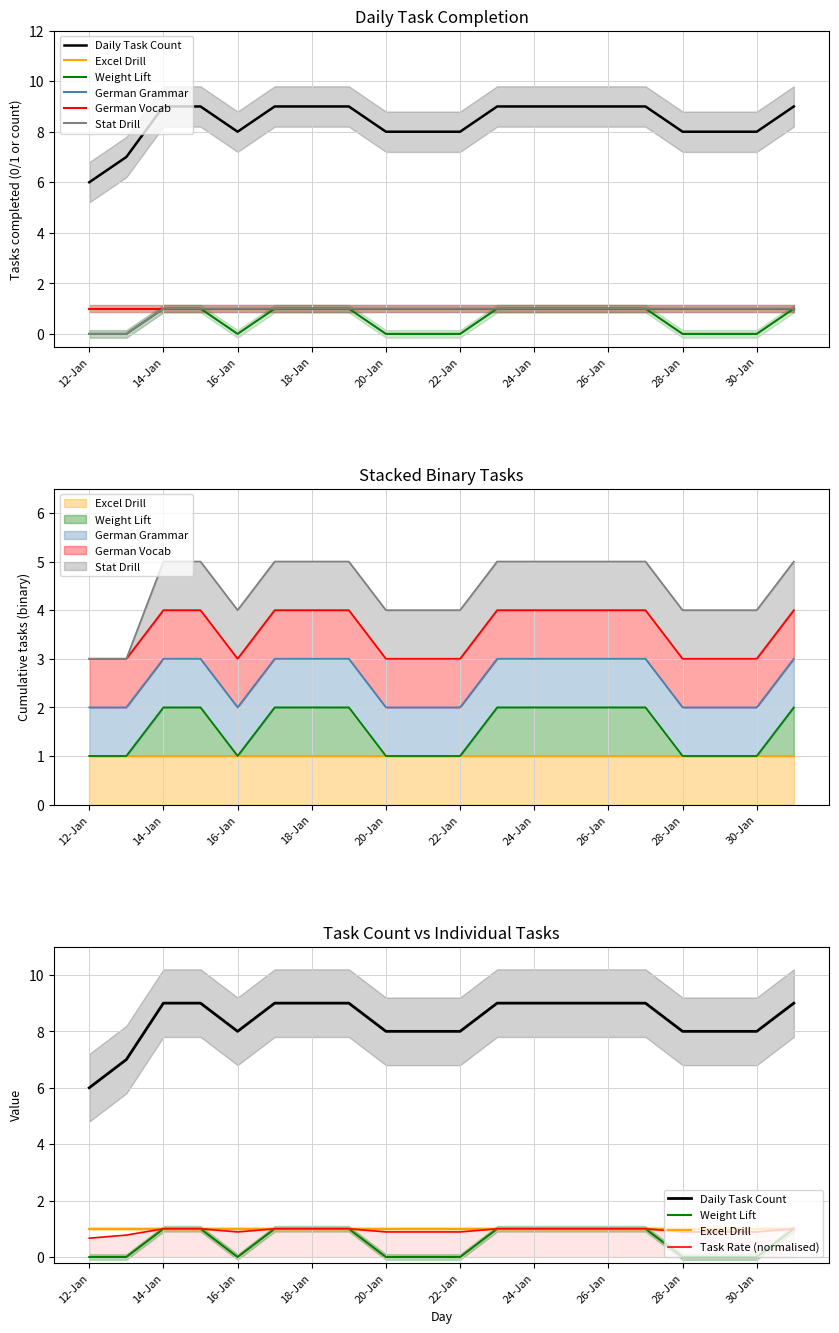

What is the value of the Daily Task Count point at the 7th from the left?

9